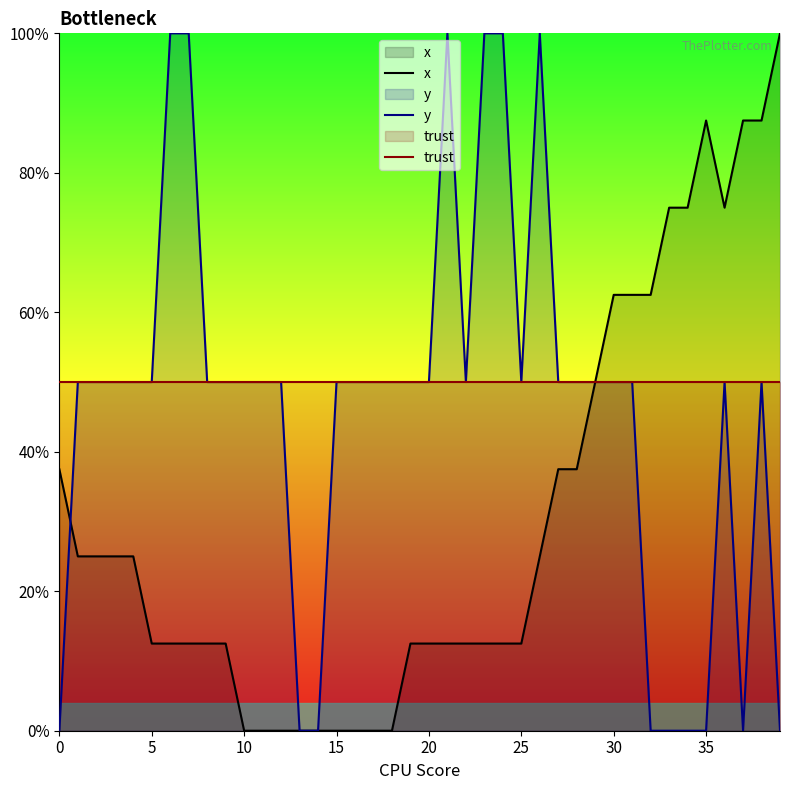

What is the total value across all series at 19?

112.5